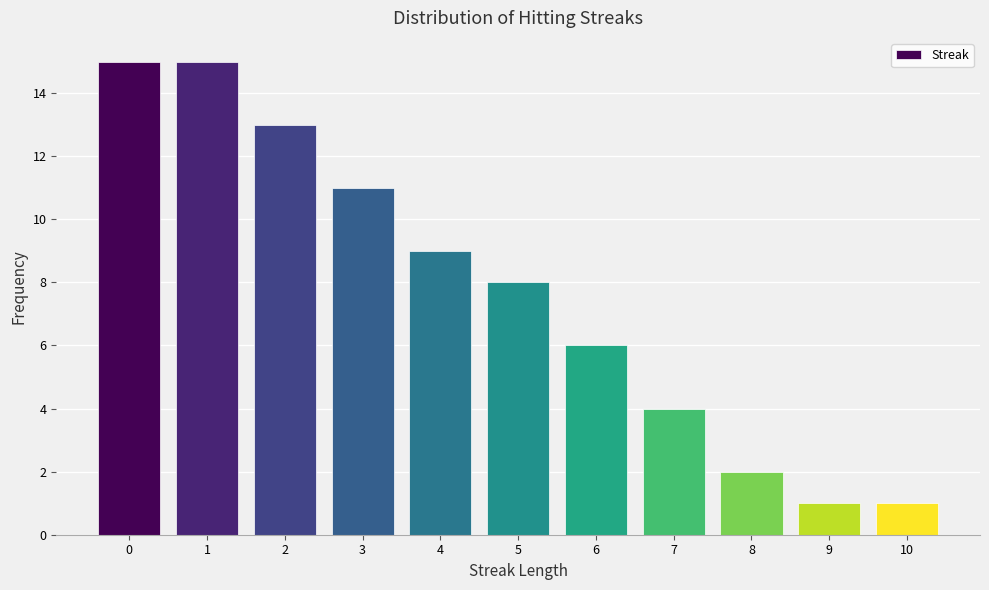

How tall is the bar that spans 3.5 to 4.5 on the x-axis? The values are not printed on the chart, so give them approximately, as read against the axis.

9